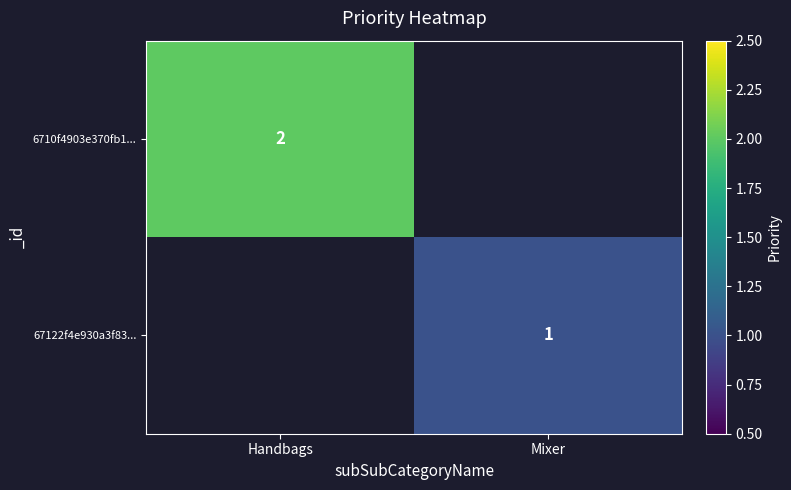

True or false: 6710f4903e370fb1... has a value of 3 at Handbags.

False